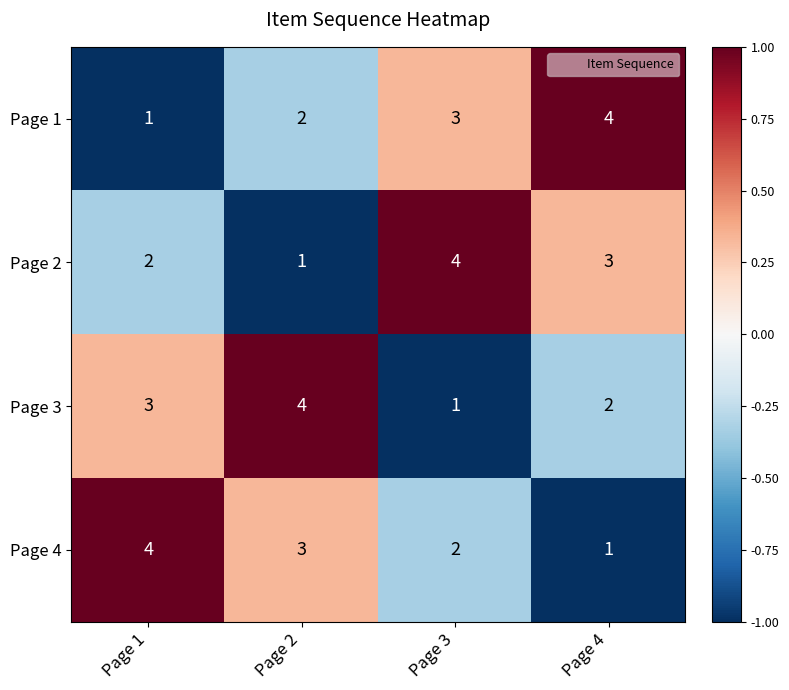

Is the value of Page 4 at Page 2 greater than the value of Page 1 at Page 4?

No